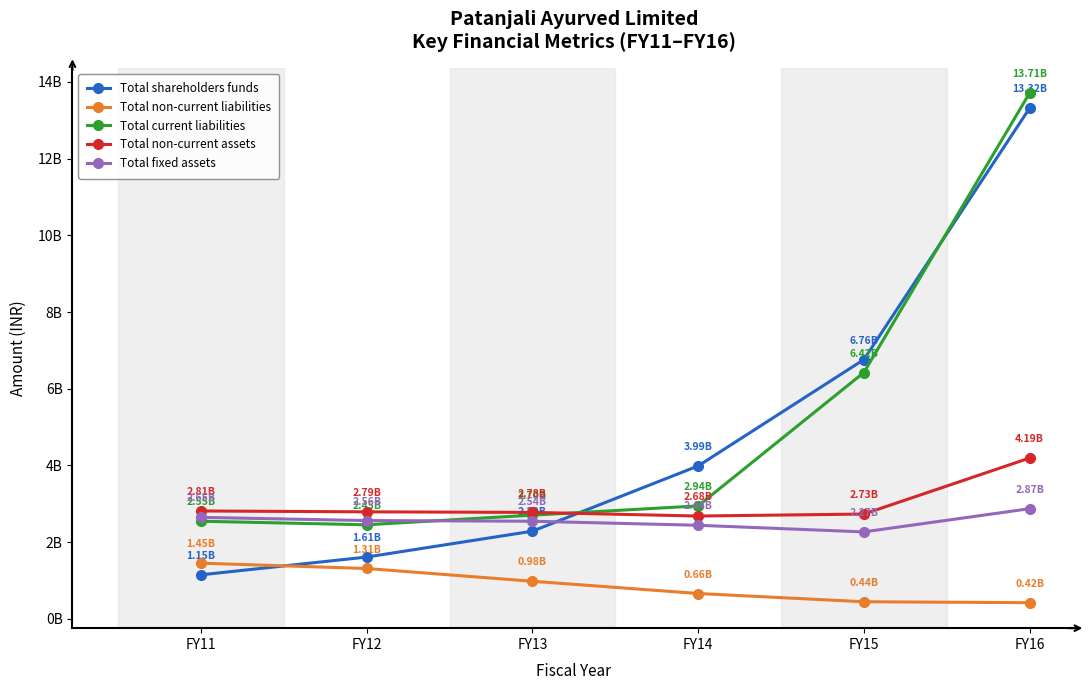

Which series has the widest spread of values?

Total shareholders funds